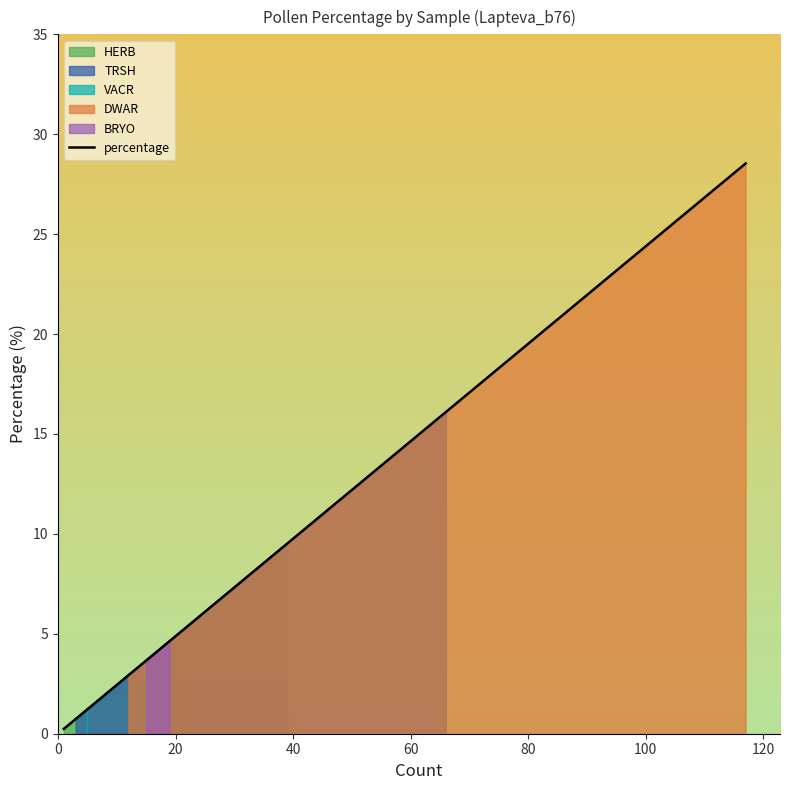

What is the difference between the maximum and second lowest values?

28.3